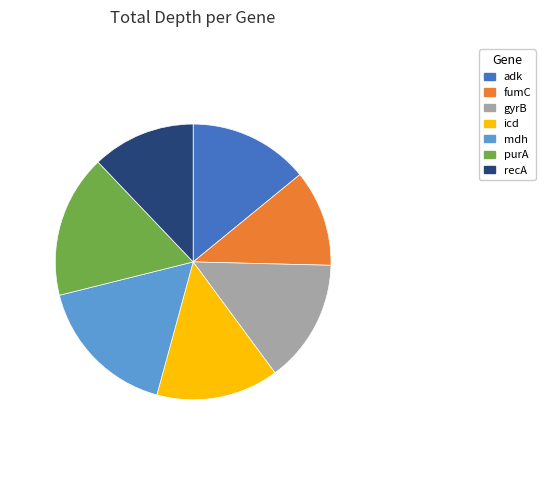

Approximately how many times larger is the value at recA compared to fumC?

1.1